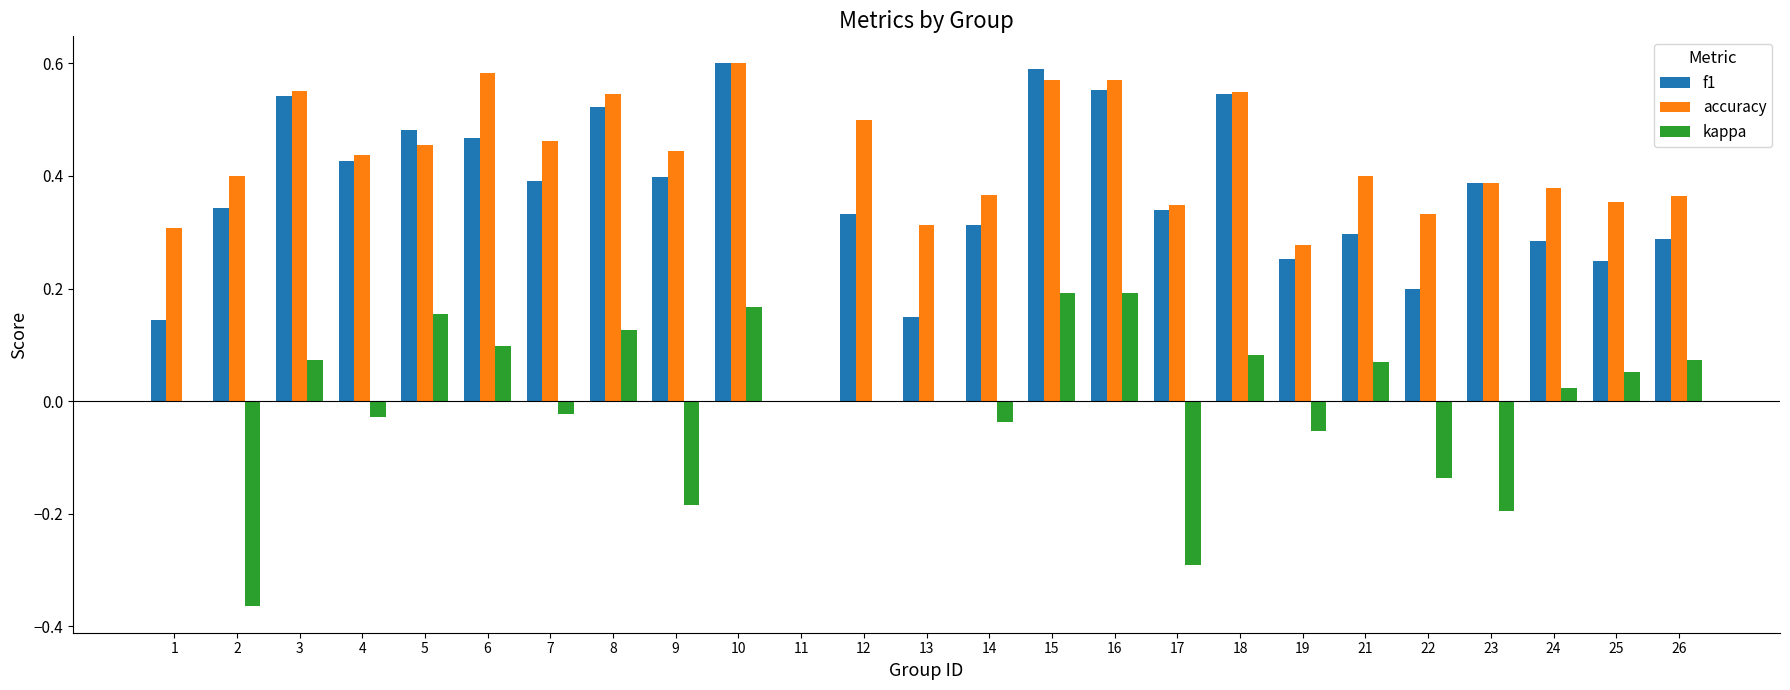

What is the sum of all accuracy values?

10.5